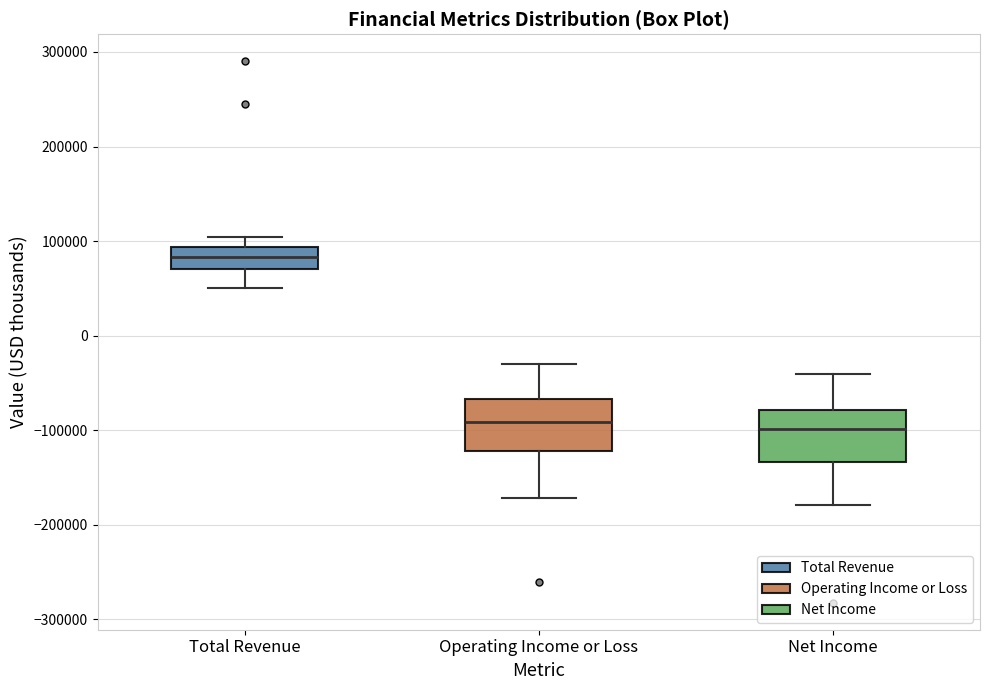

Reading left to right, transcribe this box plot: for each box, give where its median line is, the range the box spans, and where its two whiskers end, as read against the y-axis. The values are not printed on the chart, so give them approximately, as read against the axis.

Total Revenue: median 80000, box 70000 to 90000, whiskers 50000 to 100000
Operating Income or Loss: median -90000, box -120000 to -70000, whiskers -170000 to -30000
Net Income: median -100000, box -130000 to -80000, whiskers -180000 to -40000